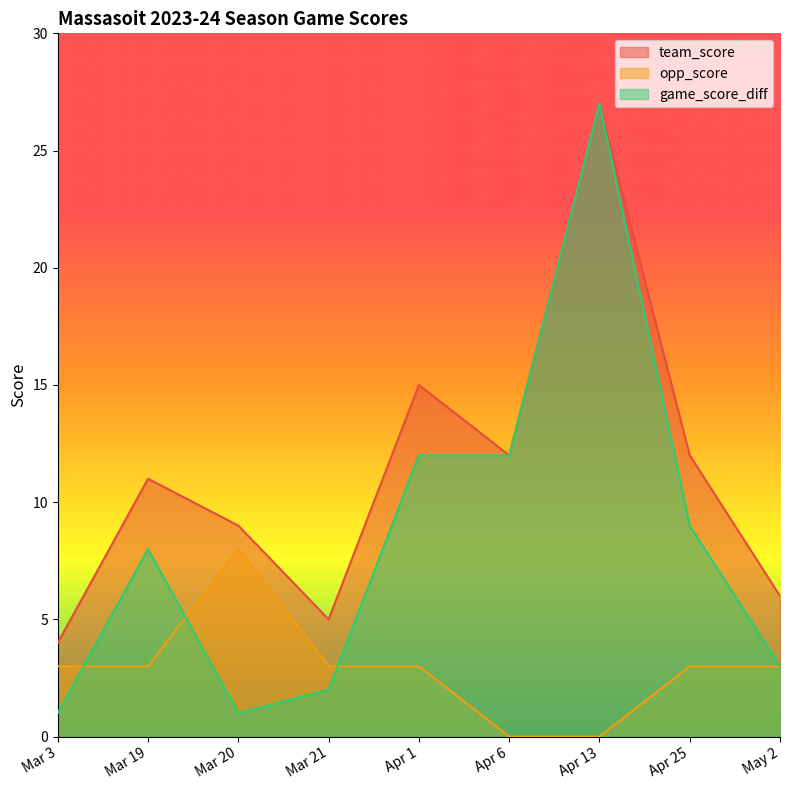

The value of opp_score at Mar 3 is 3. True or false?

True